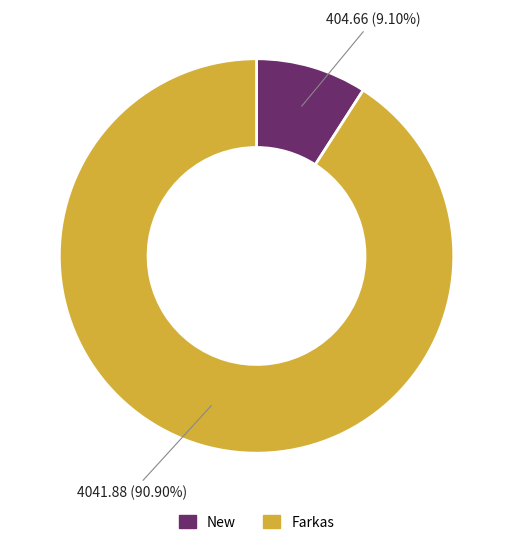

Which slice is the smallest?

New